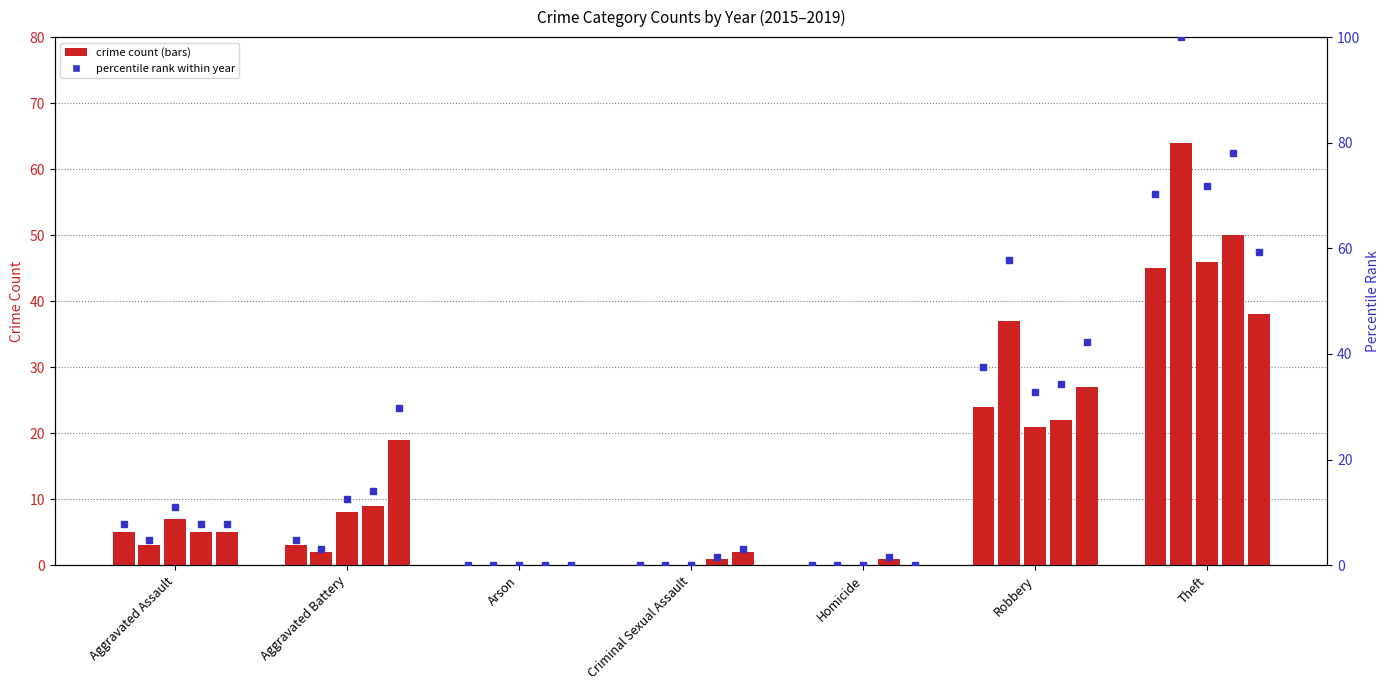

What is the difference between the maximum and second lowest values in the 2018 series?

49